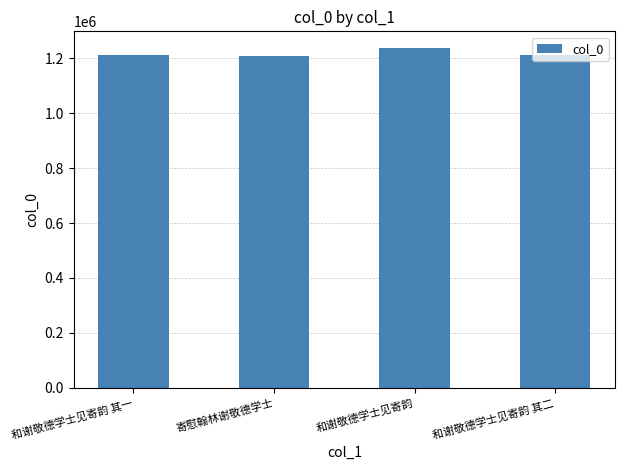

Read the value at 和谢敬德学士见寄韵 其一, to the nearest 50.

1212150